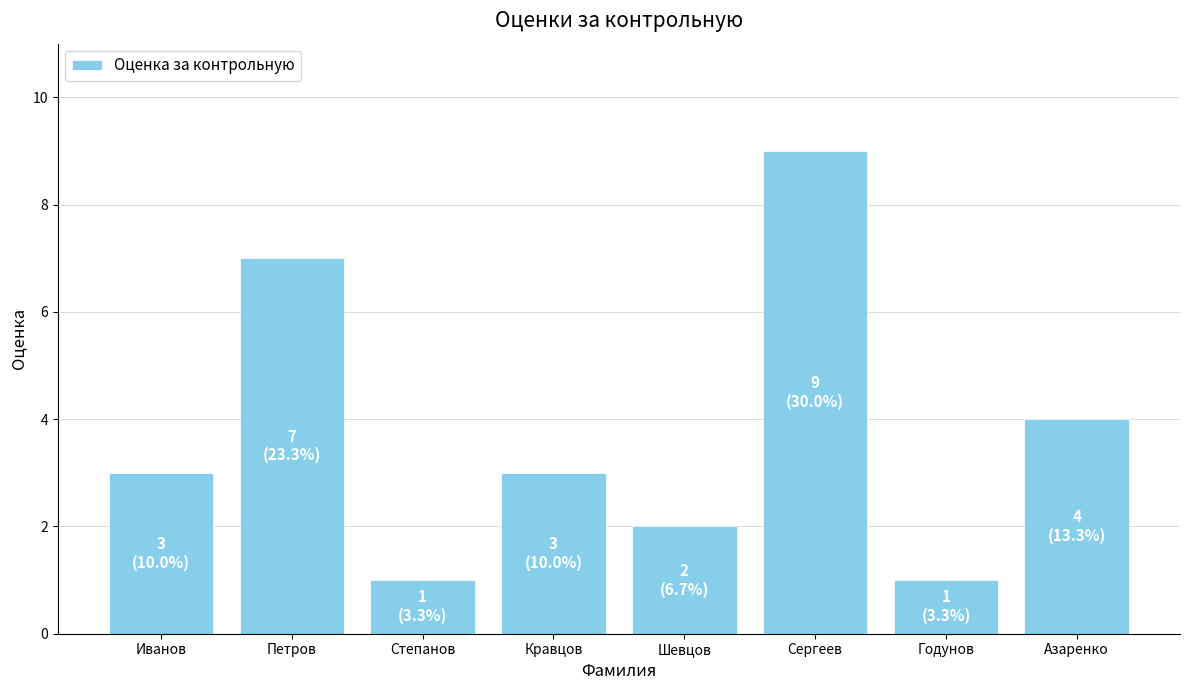

How many categories are shown in the chart?

8